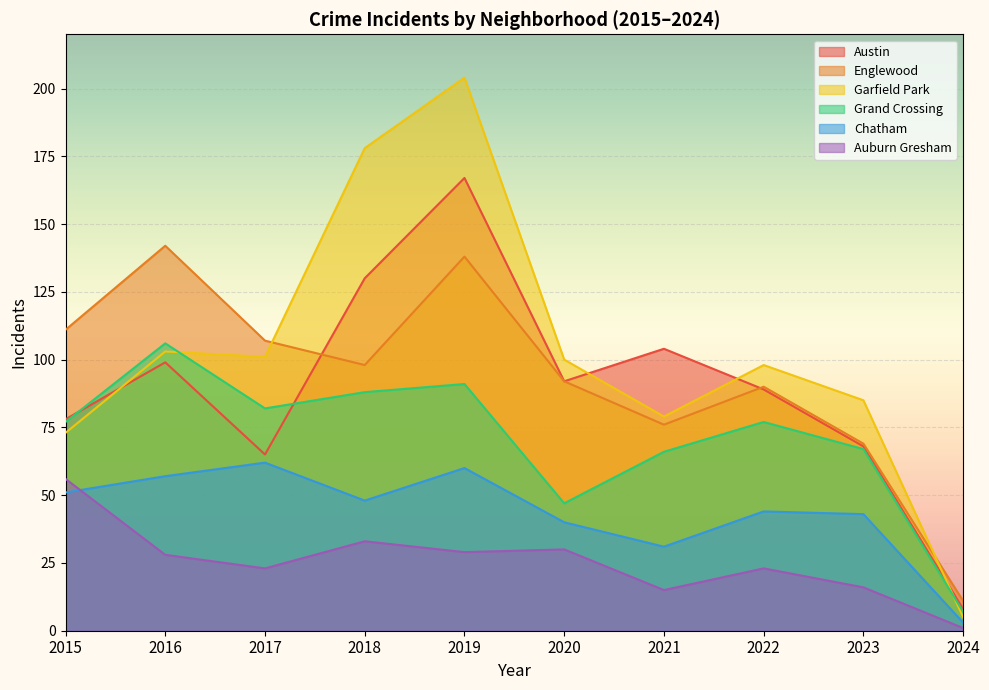

How many lines are shown in the chart?

6